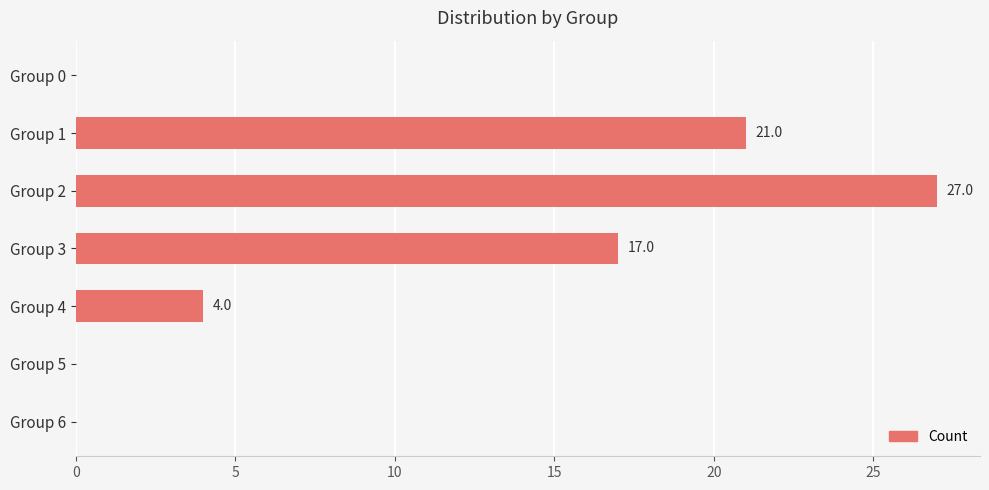

True or false: the data shows 23 at Group 3.

False